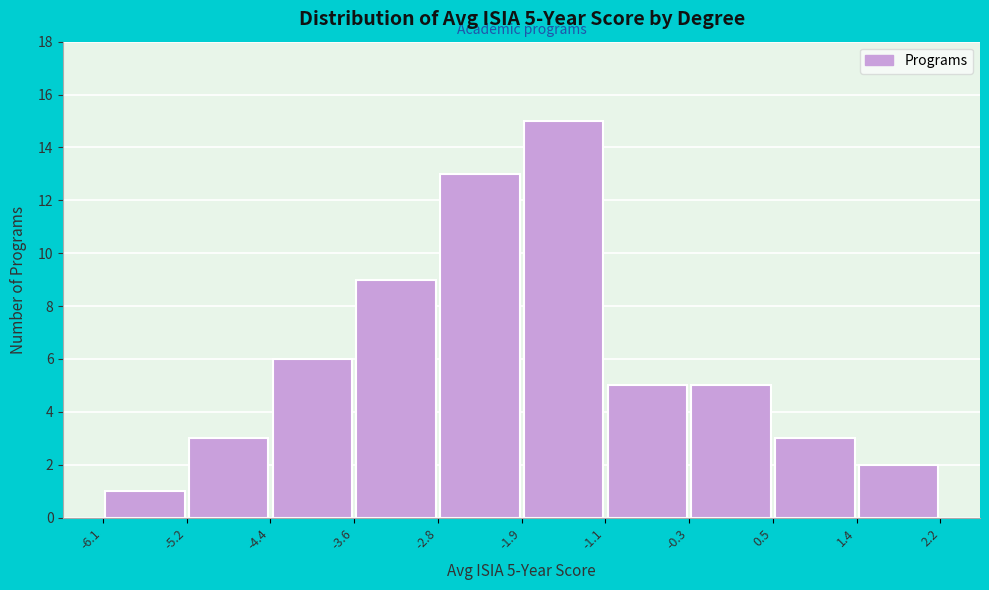

Over which range of the x-axis is the bar tallest?

-1.9 to -1.1